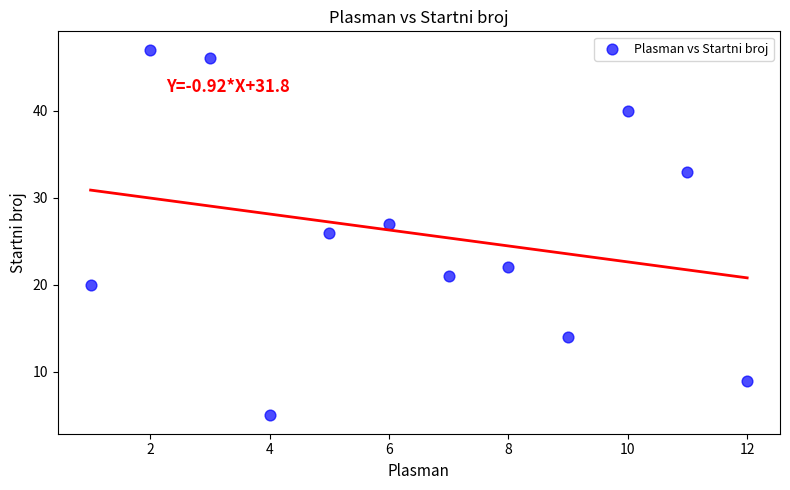

What is the average Y value?

26